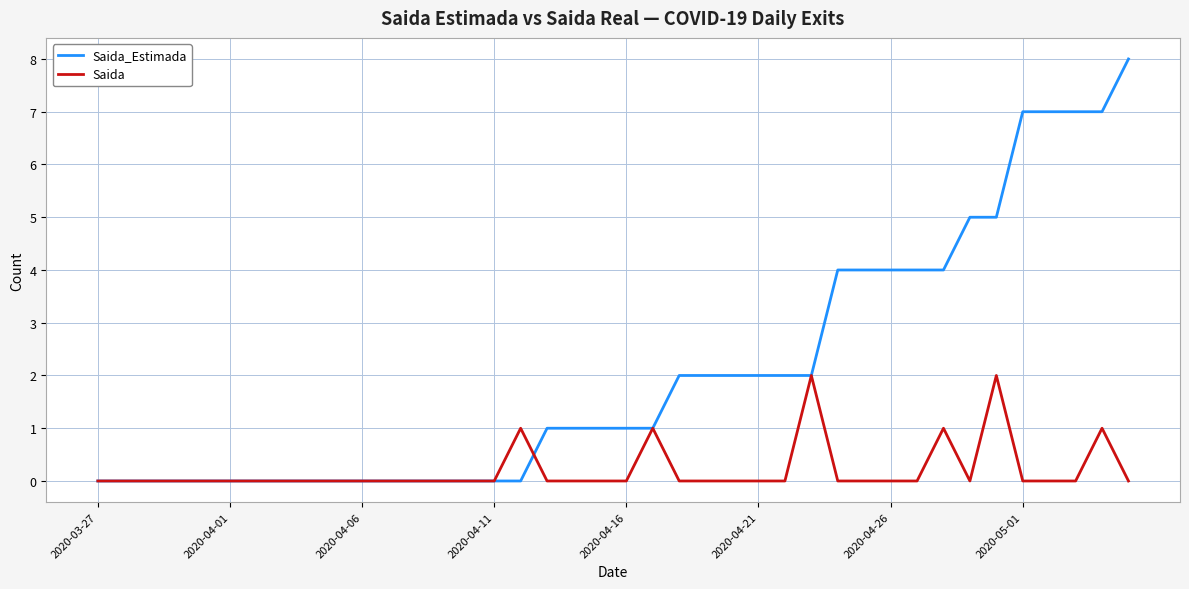

What is the greatest value displayed?

8